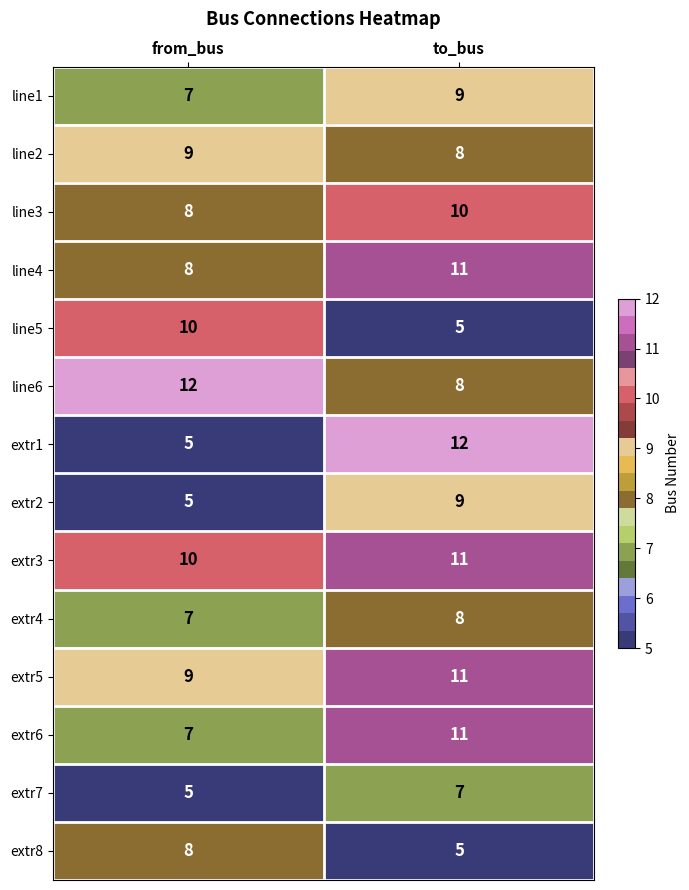

What is the difference between the extr8 values at from_bus and to_bus?

3